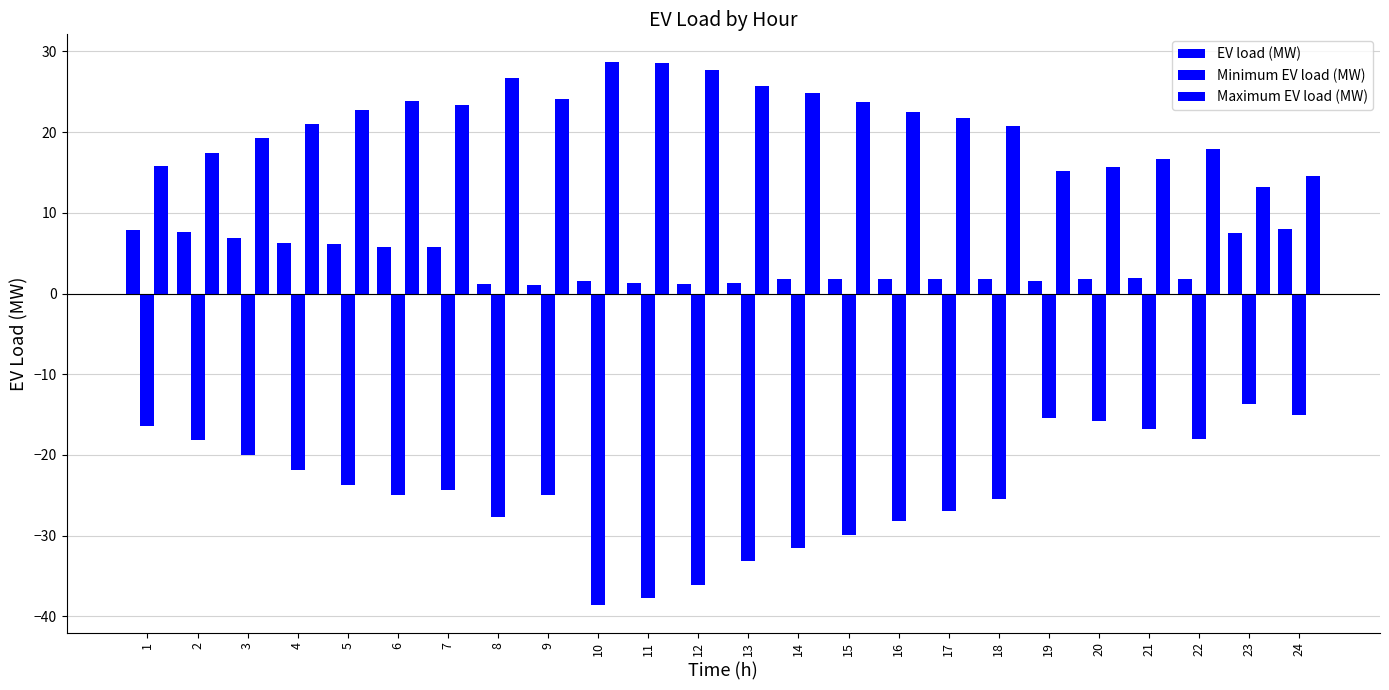

Reading right to left, list all the values displayed in this chart.

EV load (MW): 7.9	7.5	1.8	1.9	1.8	1.6	1.9	1.8	1.8	1.8	1.8	1.4	1.1	1.2	1.5	1.1	1.1	5.8	5.7	6.1	6.3	6.9	7.6	7.9
Minimum EV load (MW): -15.1	-13.6	-18.1	-16.8	-15.8	-15.4	-25.4	-27.0	-28.2	-30.0	-31.5	-33.1	-36.1	-37.7	-38.6	-25.0	-27.7	-24.4	-24.9	-23.7	-21.9	-20.0	-18.2	-16.4
Maximum EV load (MW): 14.6	13.1	18.0	16.6	15.7	15.2	20.7	21.8	22.5	23.8	24.8	25.7	27.7	28.5	28.8	24.1	26.7	23.3	23.8	22.7	21.0	19.2	17.5	15.8